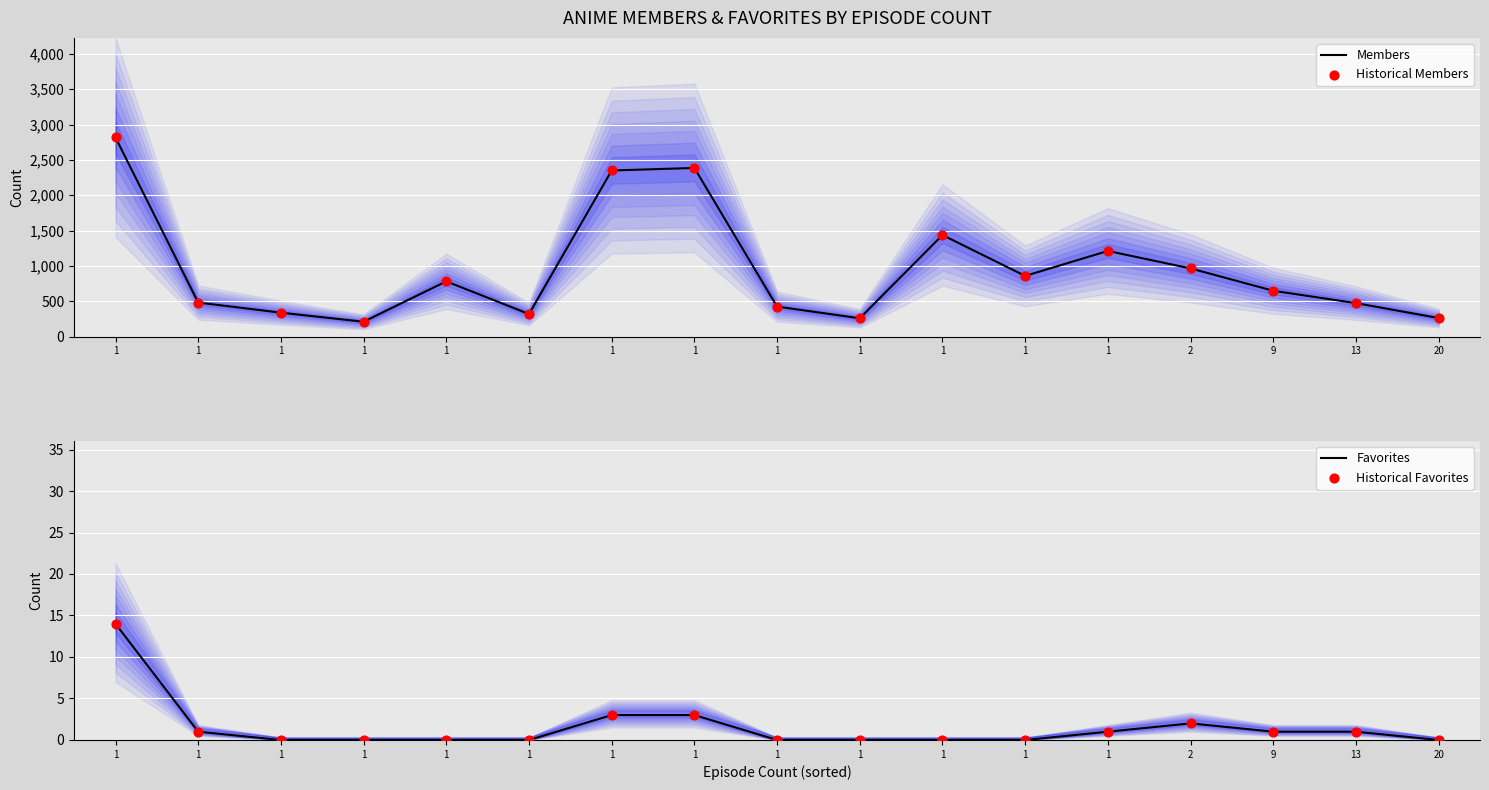

Which series has the widest spread of Y values?

Members